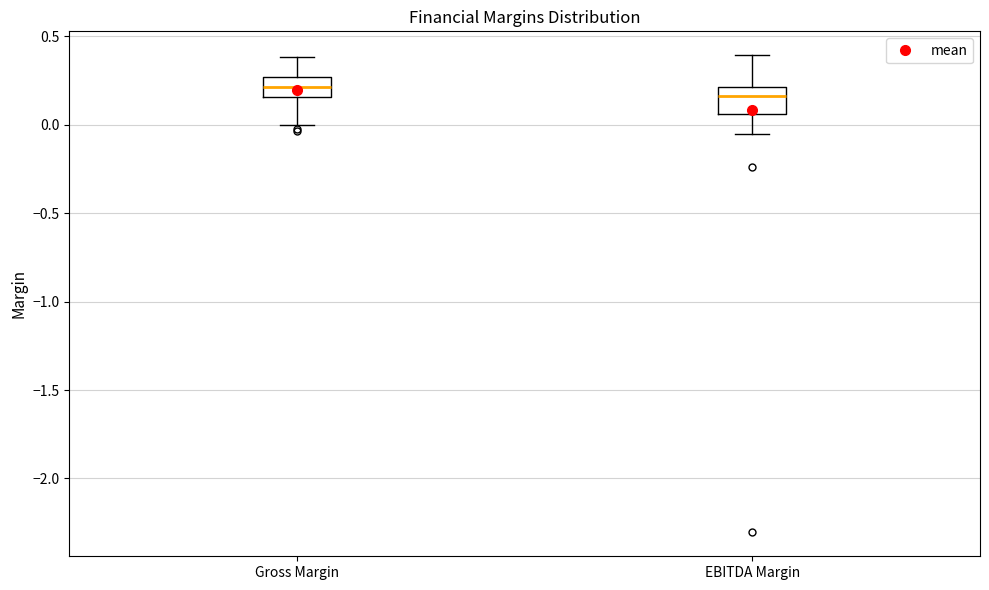

Where is the upper edge of the box for Gross Margin on the y-axis? The values are not printed on the chart, so give them approximately, as read against the axis.

0.25